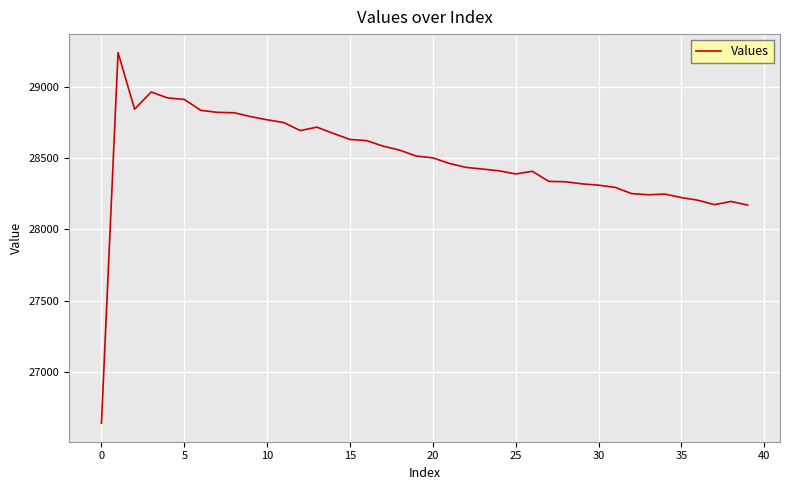

What is the minimum value shown in the chart?

26642.3